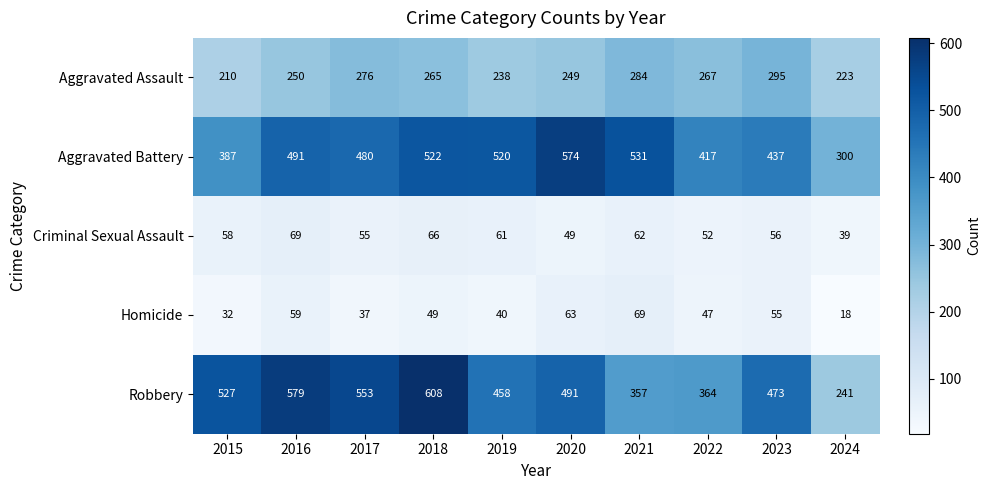

What is the maximum value shown in the chart?

608